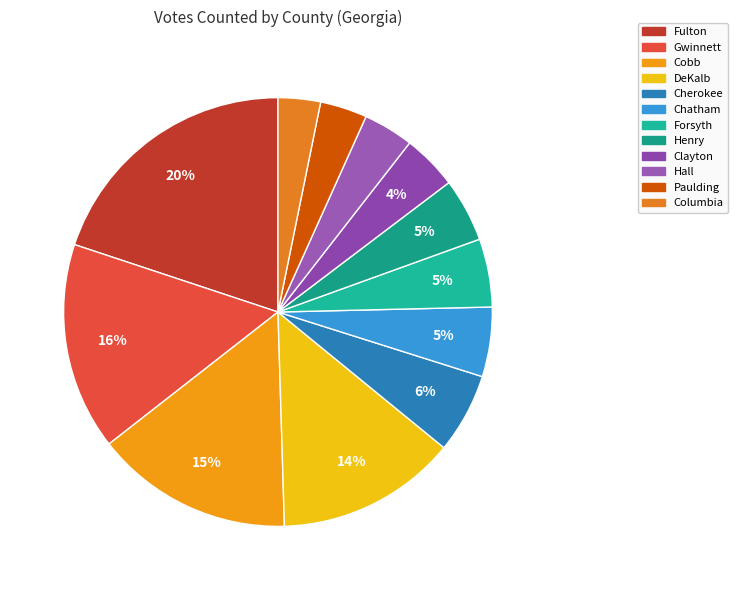

How many segments does this pie chart have?

12